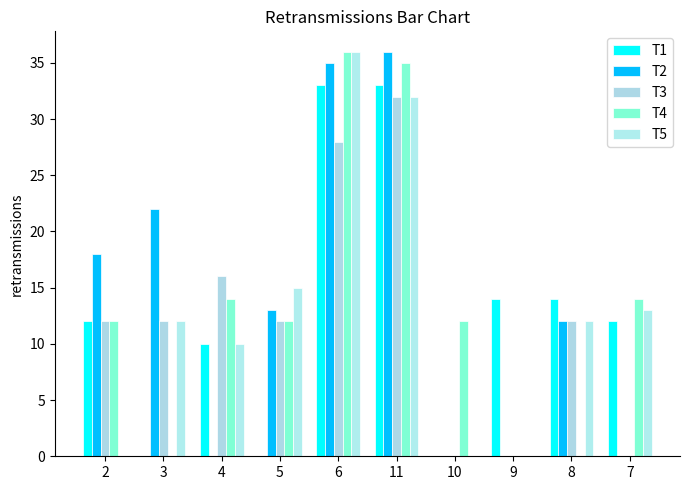

What is the label of the 7th bar from the right?

5